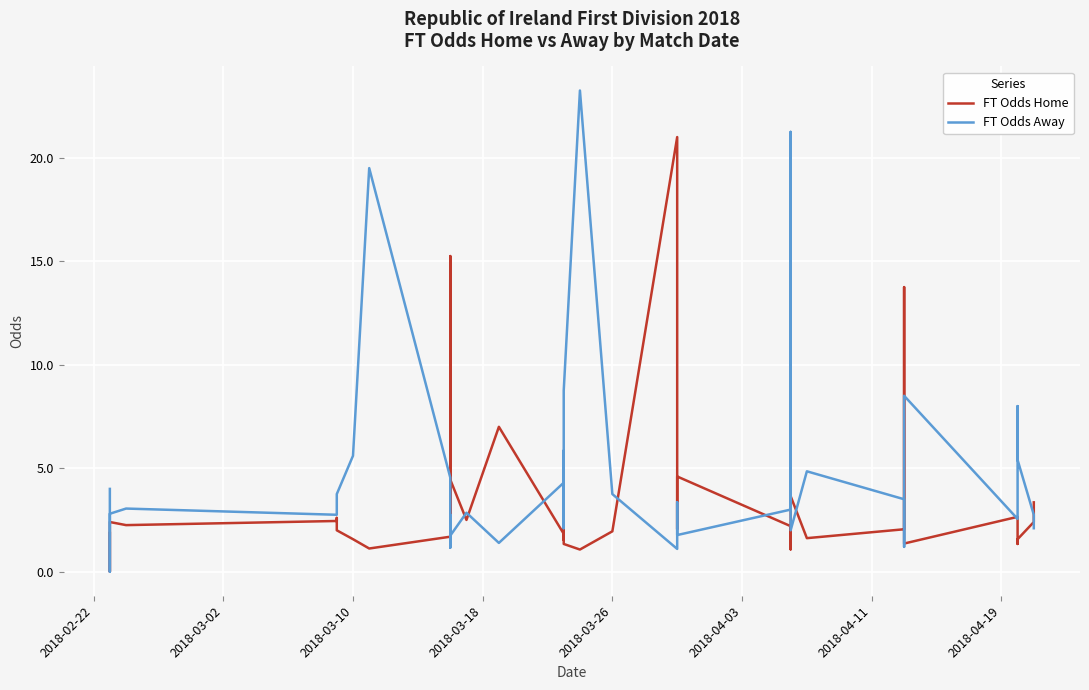

After their last crossing, which series has the higher values: FT Odds Home or FT Odds Away?

FT Odds Home